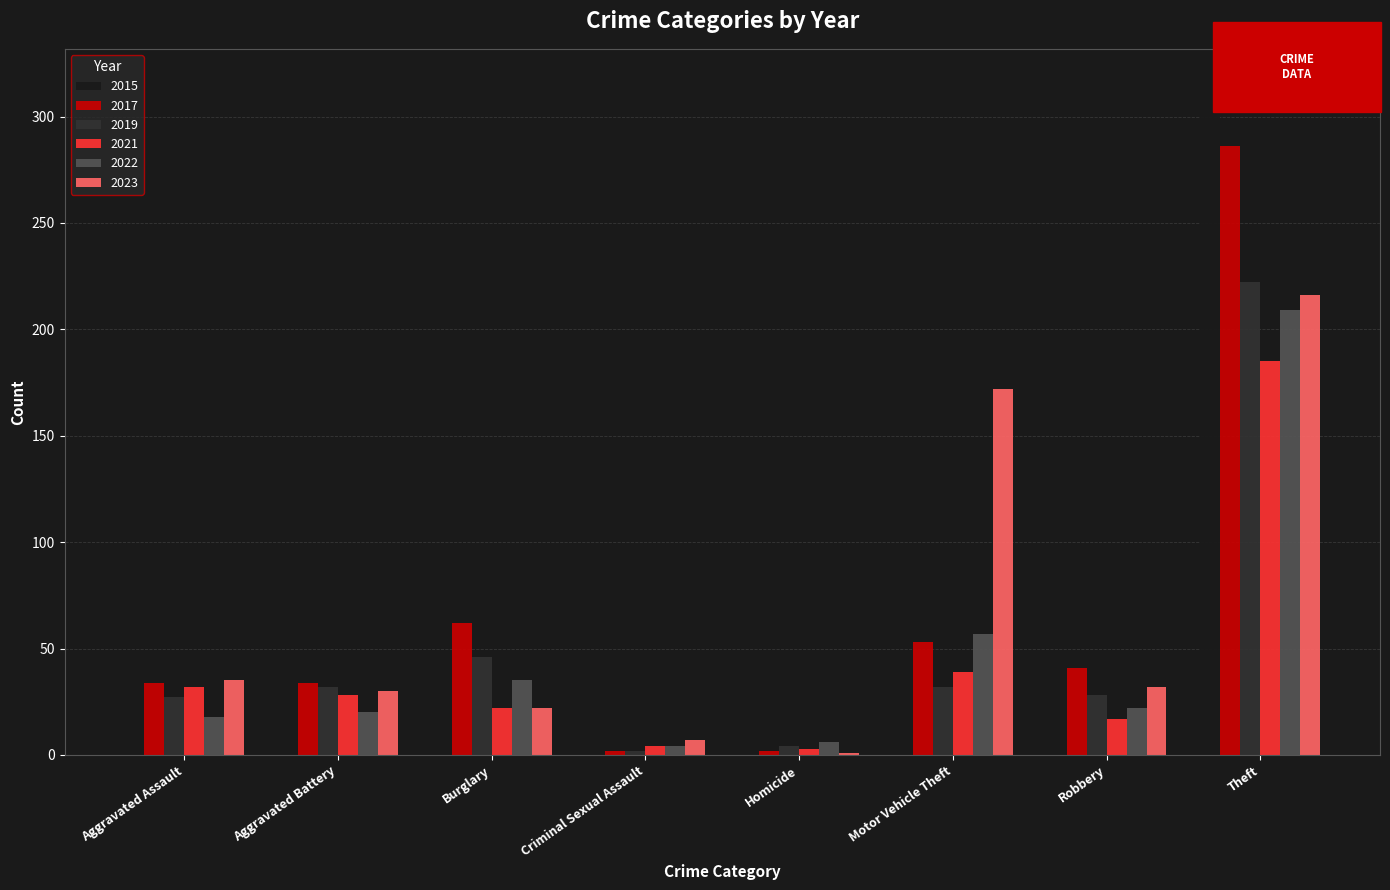

What is the label of the 2nd bar from the right?

Robbery